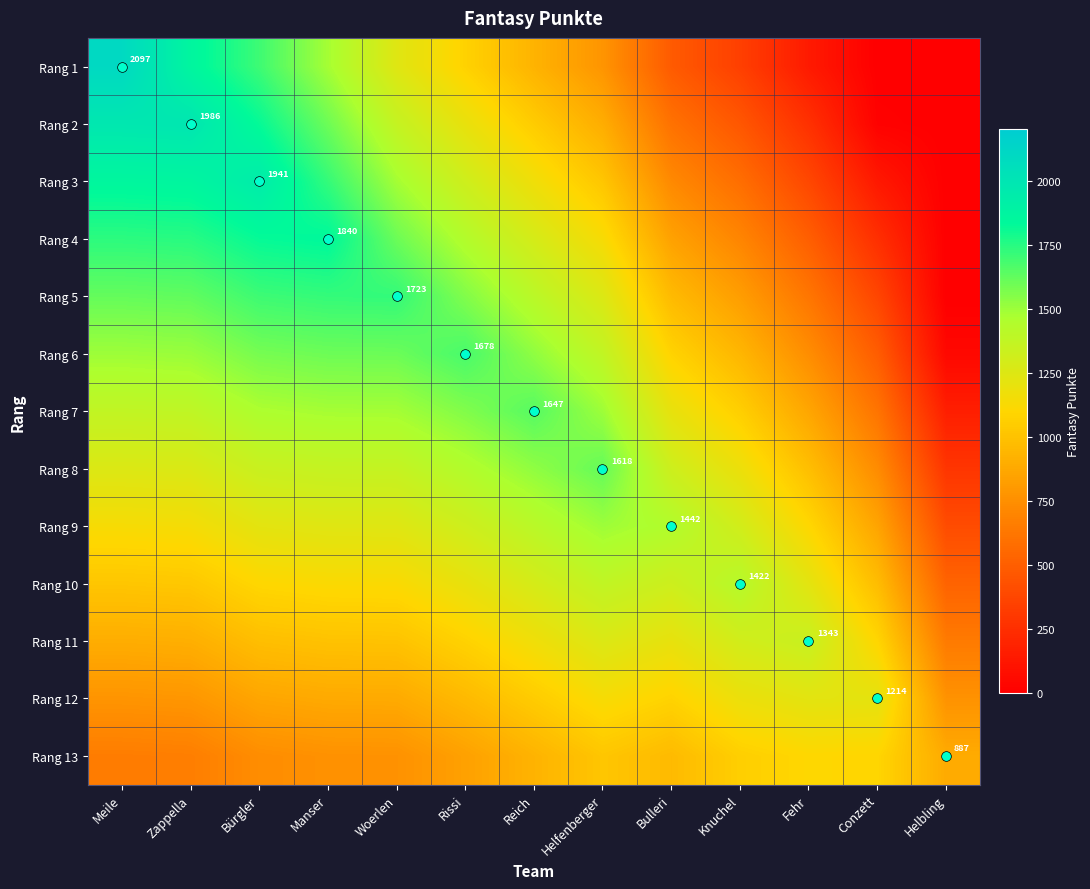

How many values in the Rang 9 series exceed 1240?

6